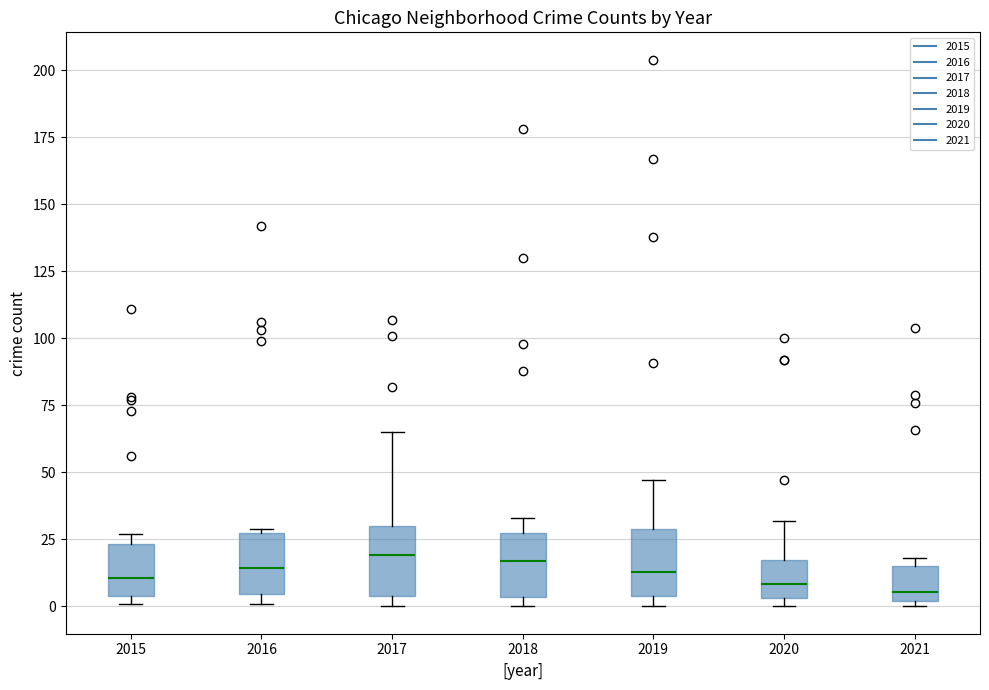

Reading left to right, read every box against the y-axis: the position of its median line, the range the box covers, and the ends of its whiskers. The values are not printed on the chart, so give them approximately, as read against the axis.

2015: median 10, box 5 to 25, whiskers 0 to 25 (just above the box's upper edge)
2016: median 15, box 5 to 25, whiskers 0 to 30
2017: median 20, box 5 to 30, whiskers 0 to 65
2018: median 15, box 5 to 25, whiskers 0 to 35
2019: median 15, box 5 to 30, whiskers 0 to 45
2020: median 10, box 5 to 15, whiskers 0 to 30
2021: median 5, box 0 to 15, whiskers 0 (just below the box's lower edge) to 20